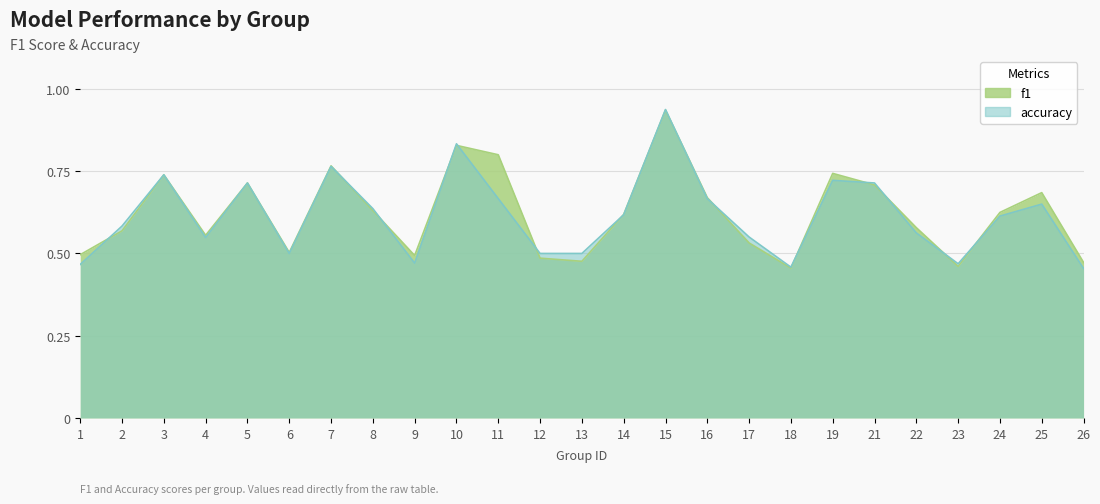

At how many categories does at least one series exceed 0?

25